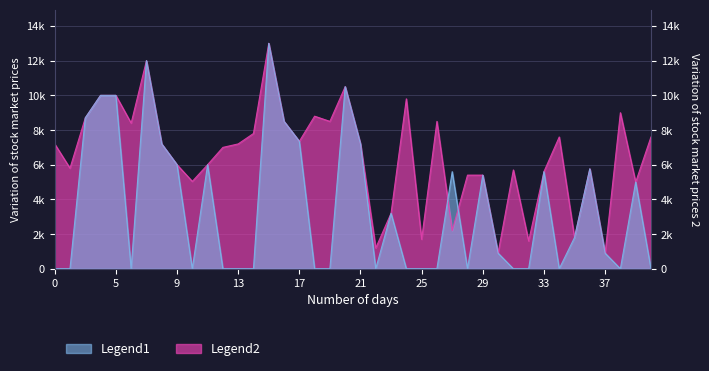

After their last crossing, which series has the higher values: Legend1 or Legend2?

Legend2